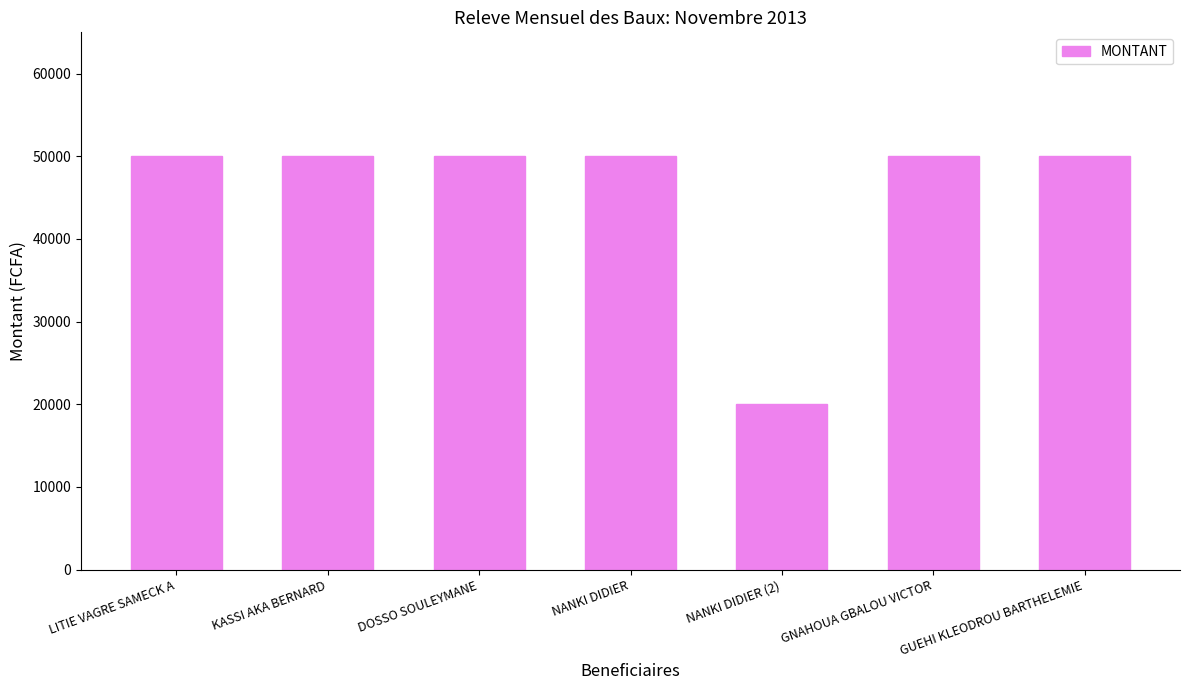

What is the label of the 5th bar from the left?

NANKI DIDIER (2)